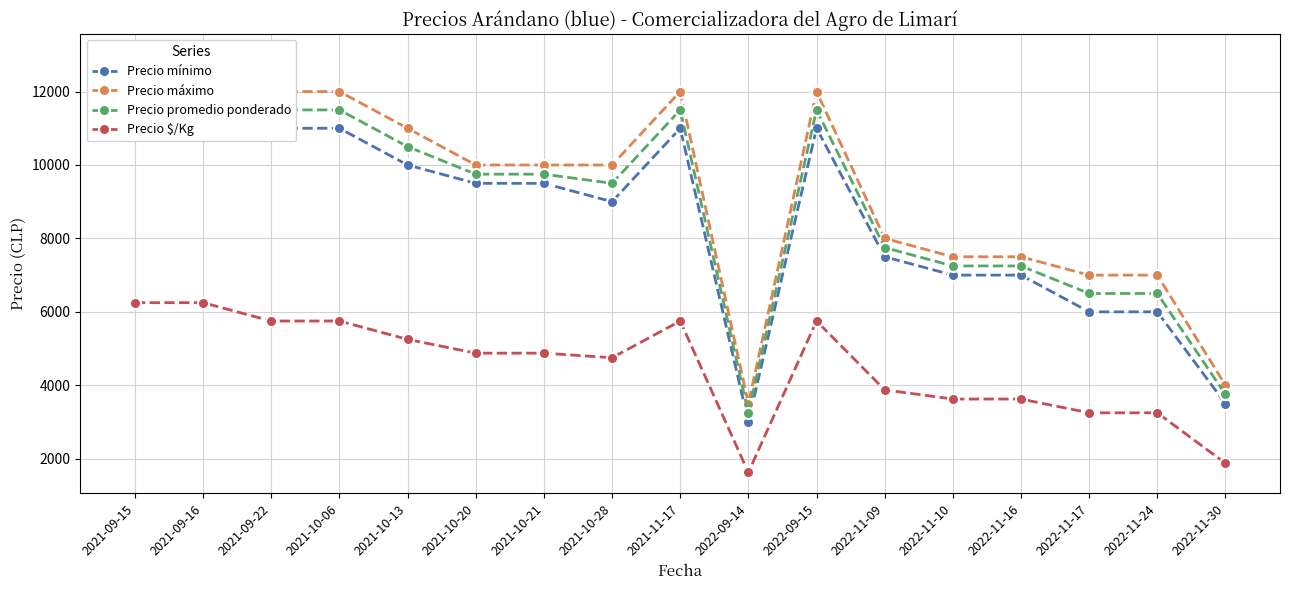

Where is the first local minimum for Precio $/Kg?

2021-10-28